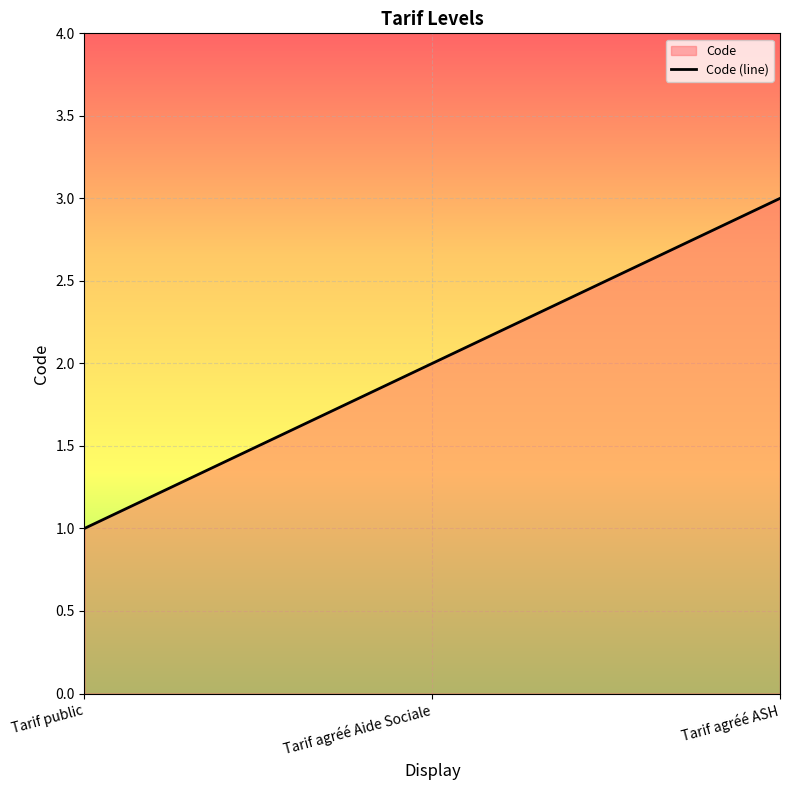

List the labels in order of value, largest first.

Tarif agréé ASH, Tarif agréé Aide Sociale, Tarif public